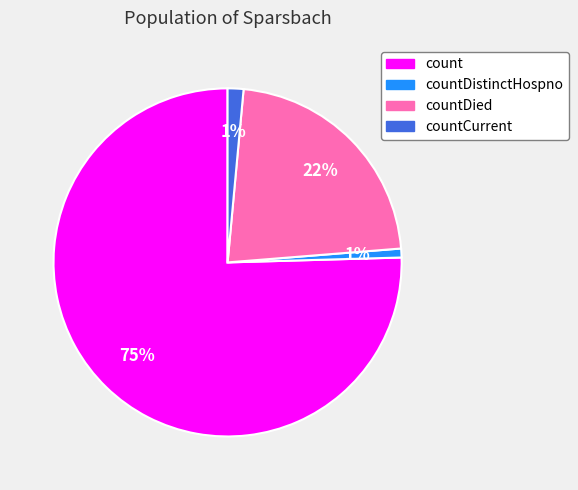

To the nearest percent, what percentage of the pie is countDied?

22%